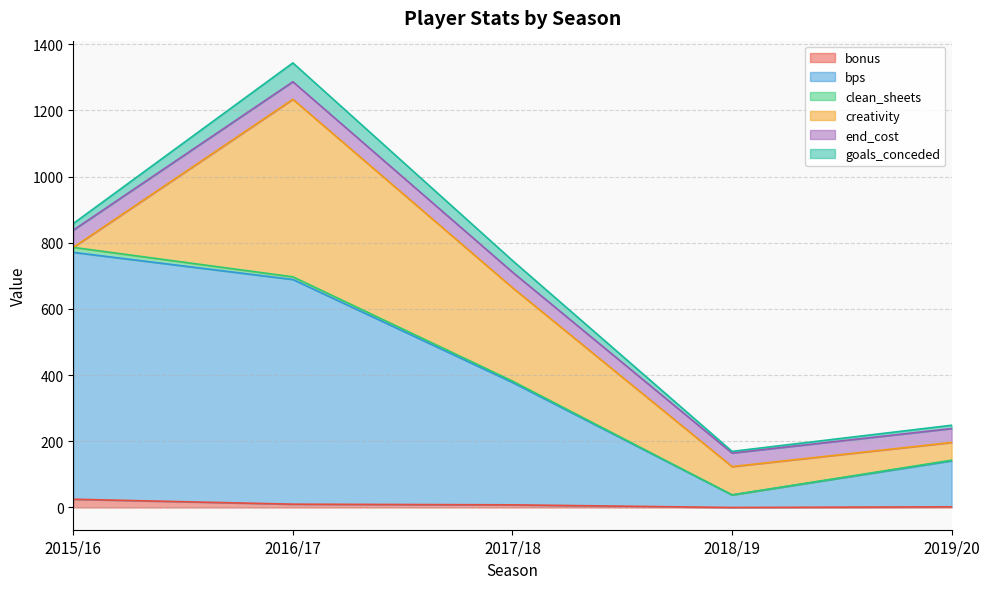

The bps series shows 65 at 2018/19. True or false?

False